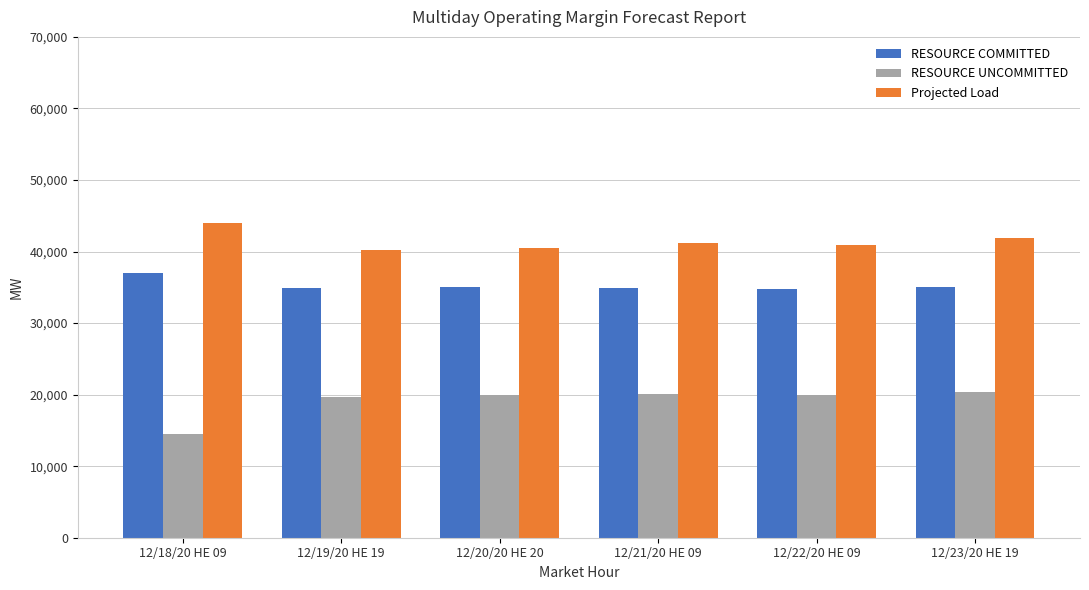

What position from the right is 12/21/20 HE 09?

3